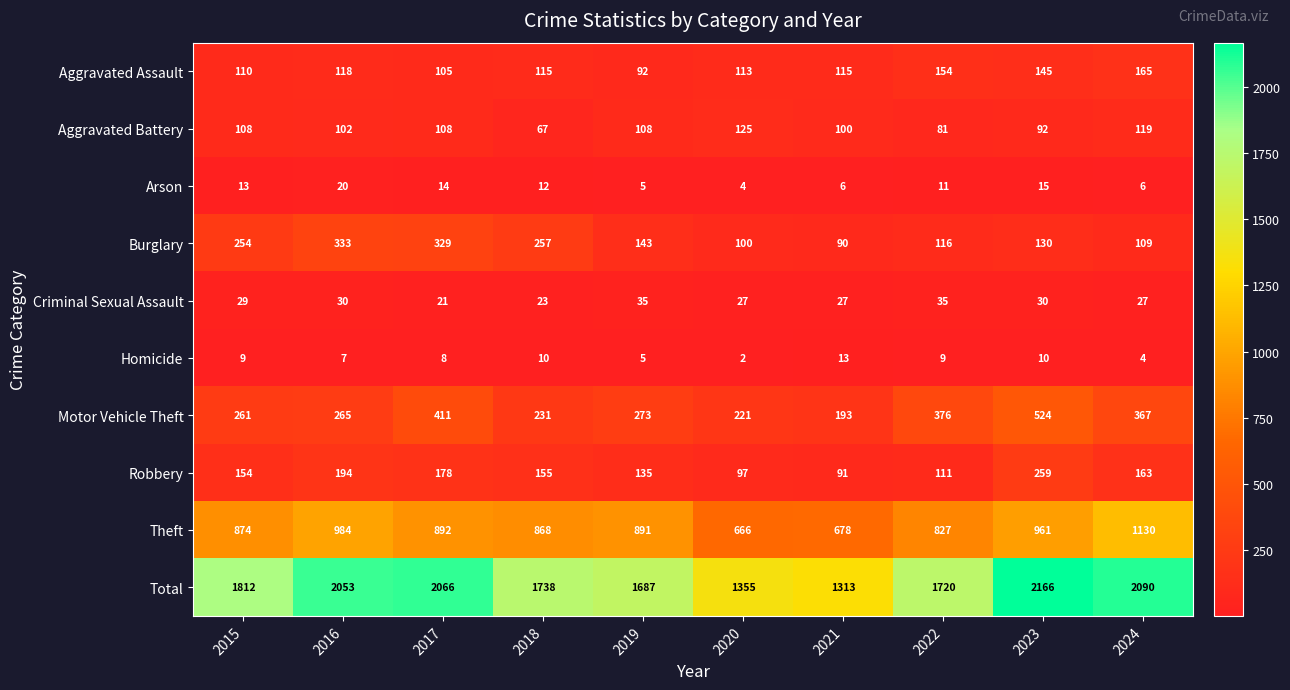

The Total series shows 1720 at 2022. True or false?

True